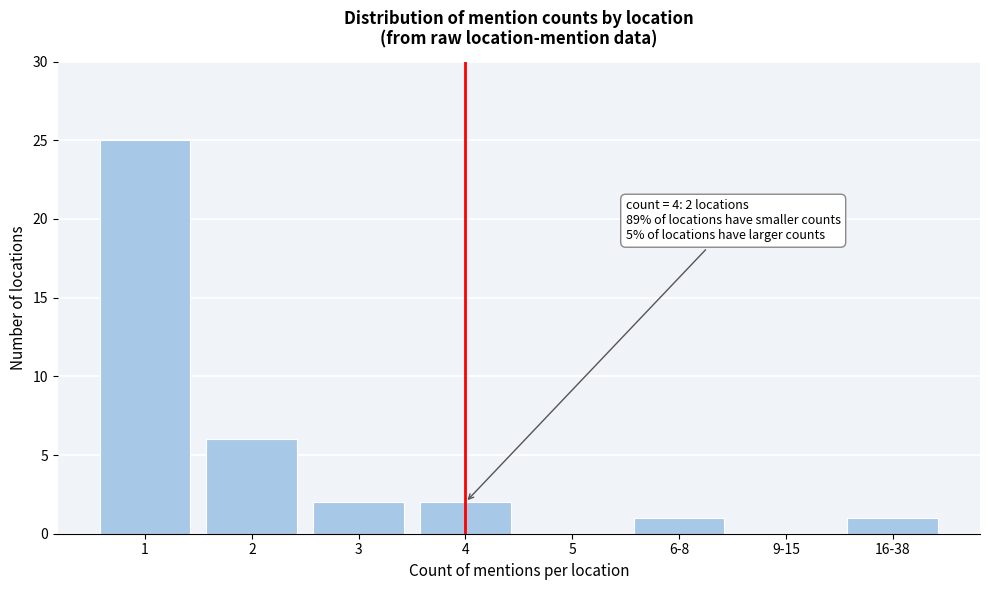

Reading left to right, what are all the values shown in this chart?

1=25	2=6	3=2	4=2	5=0	6-8=1	9-15=0	16-38=1